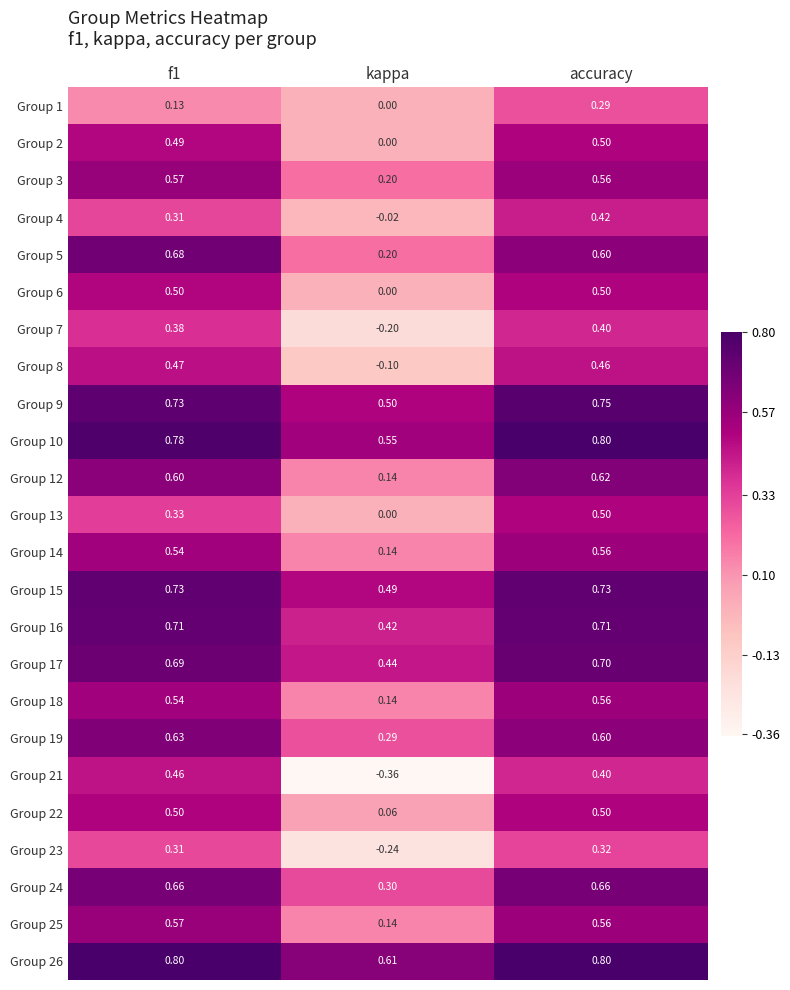

Which category has the highest value in the Group 10 series?

accuracy